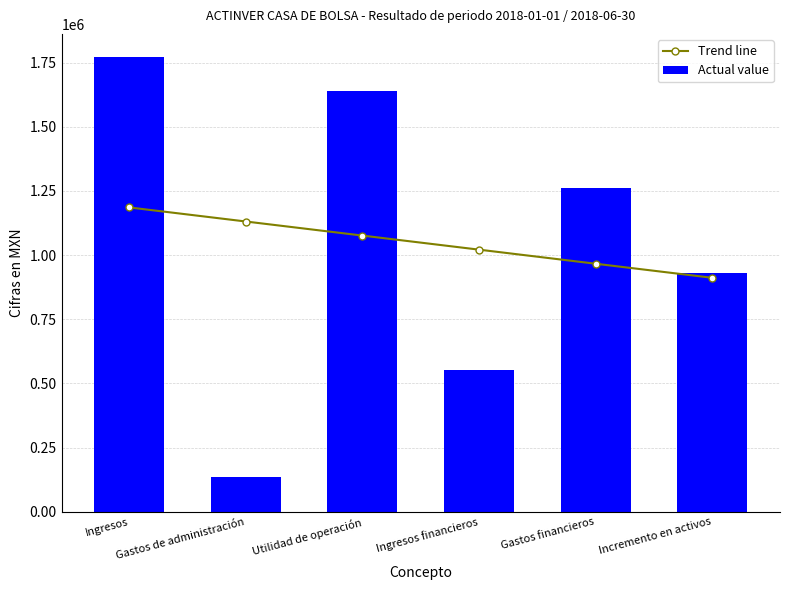

What are all the series names shown in the legend?

Trend line, Actual value